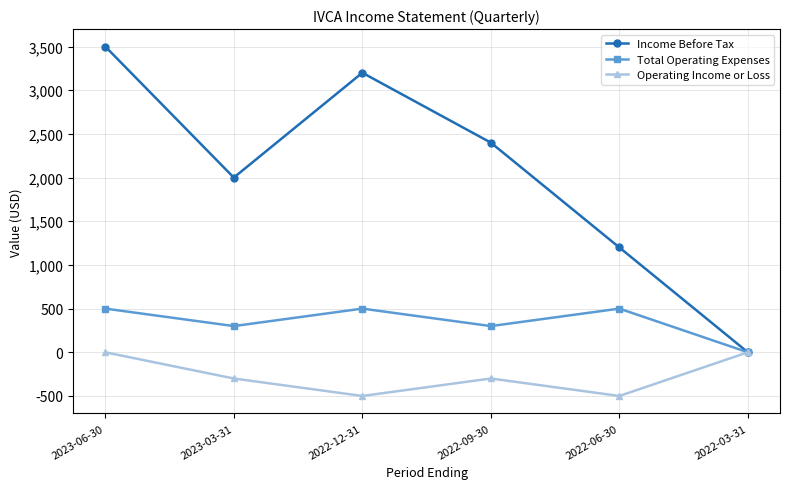

The Operating Income or Loss series shows -500 at 2022-06-30. True or false?

True